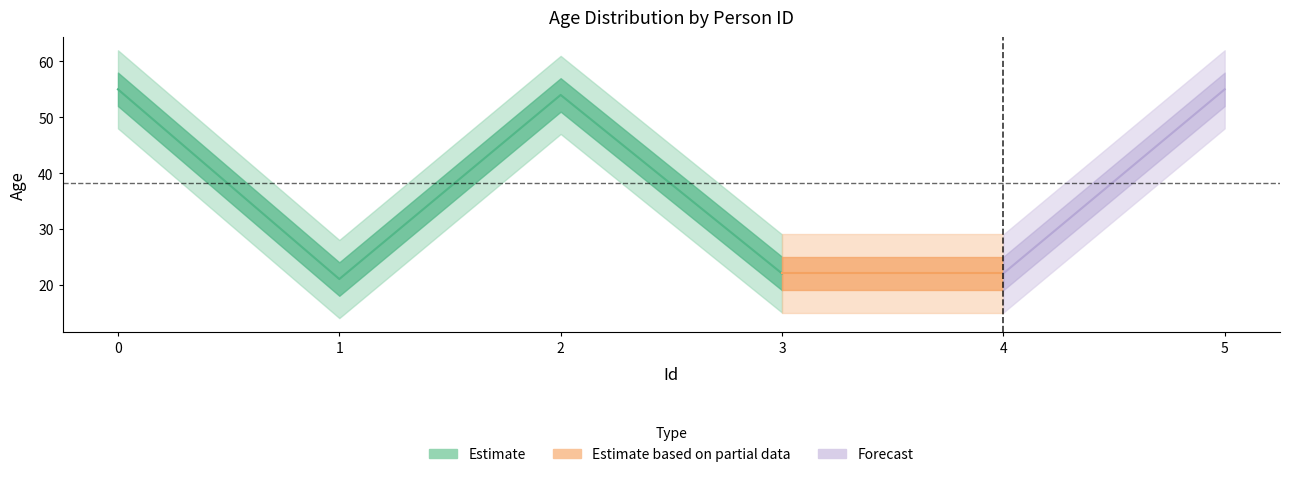

List the labels in order of value, smallest first.

1, 3, 4, 2, 0, 5